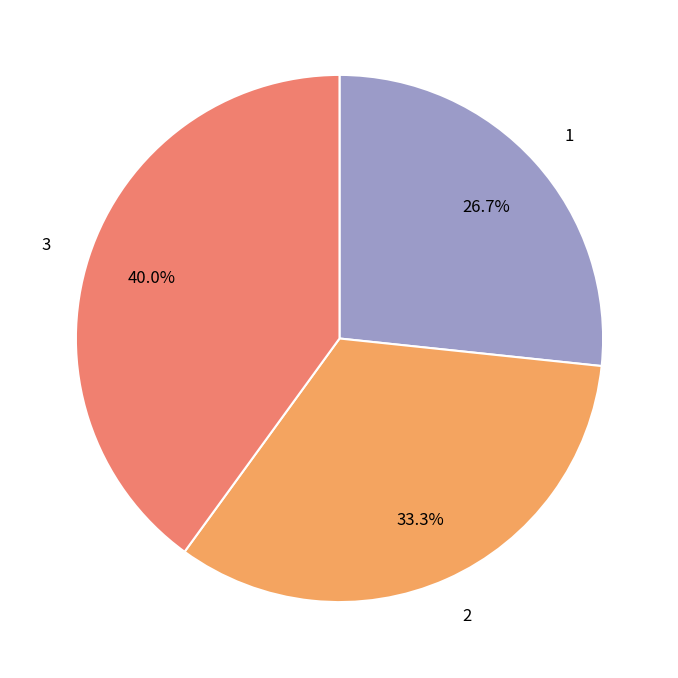

What portion of the pie excludes 3?

60.0%